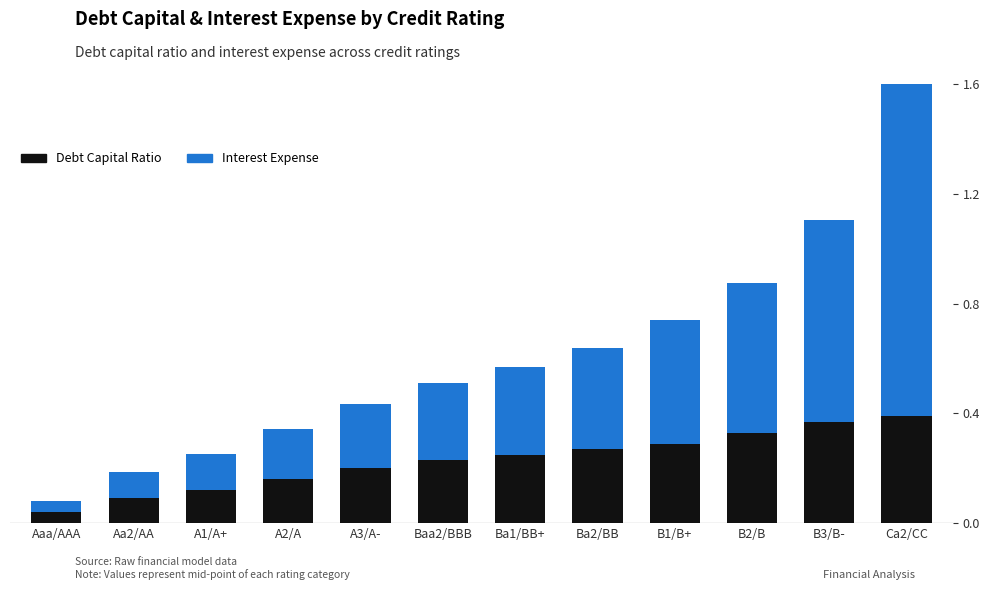

Which series has the largest total across all categories?

Interest Expense